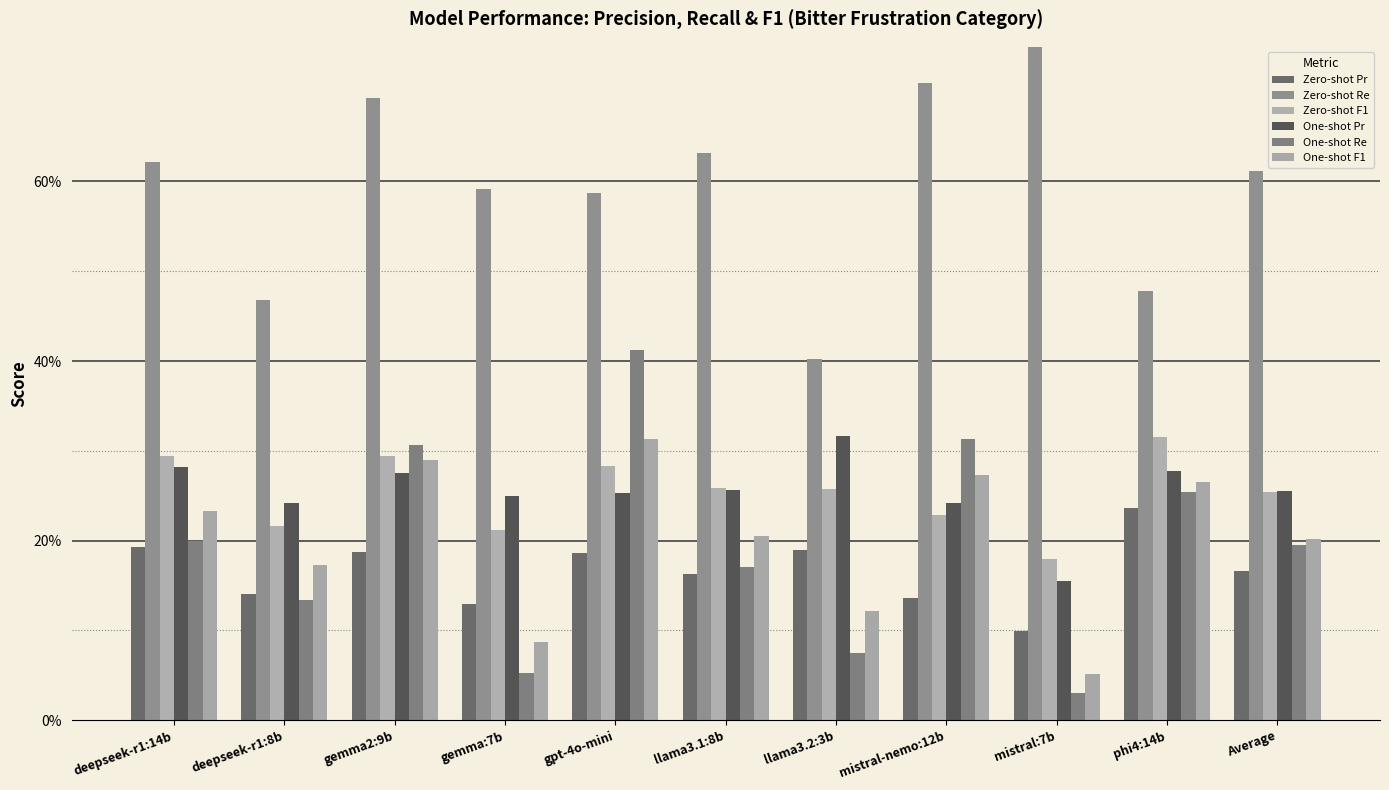

What value does the One-shot F1 series have at deepseek-r1:8b?

0.2